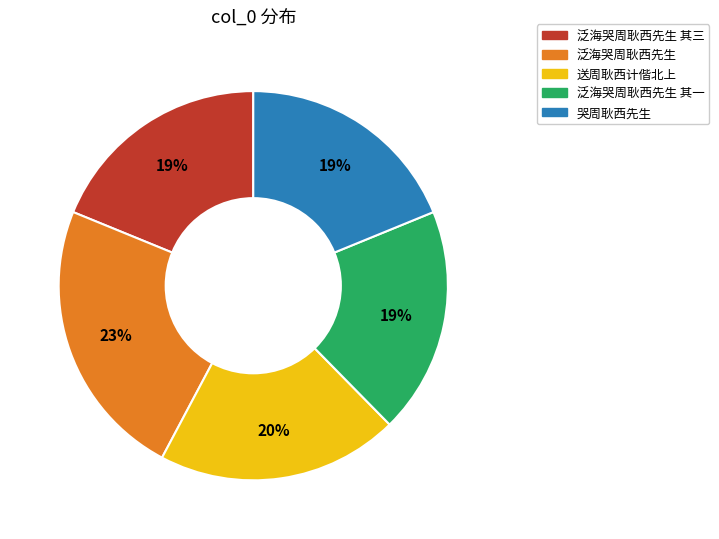

To the nearest percent, what is the average slice percentage?

20%